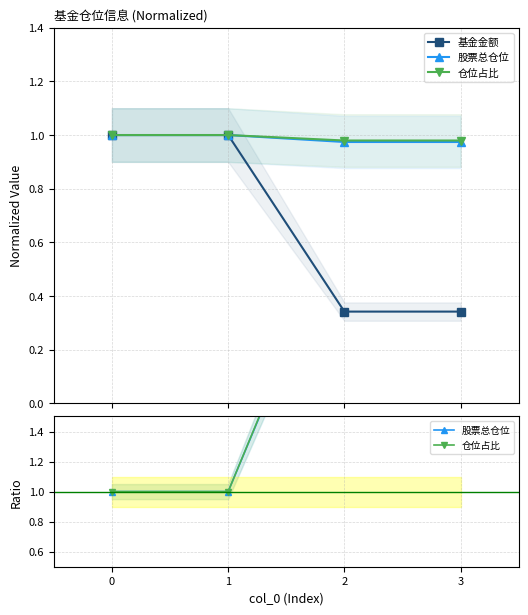

What is the total value across all series at 1?

3.0